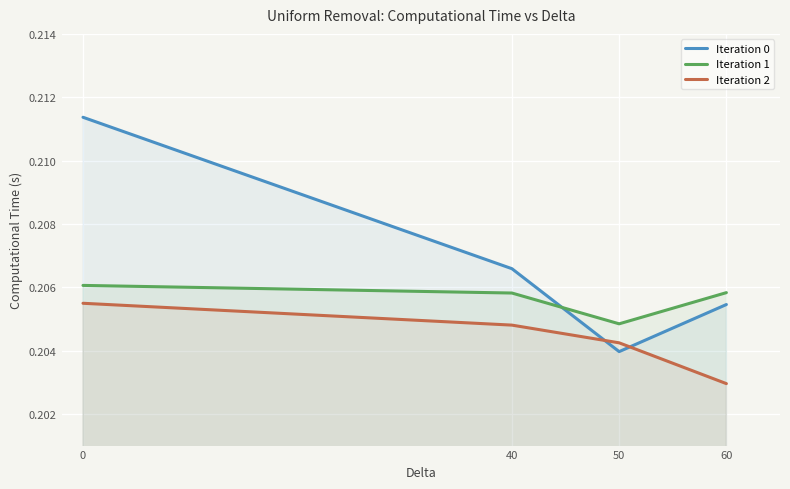

Reading left to right, list all the values displayed in this chart.

Iteration 0: 0.2	0.2	0.2	0.2
Iteration 1: 0.2	0.2	0.2	0.2
Iteration 2: 0.2	0.2	0.2	0.2